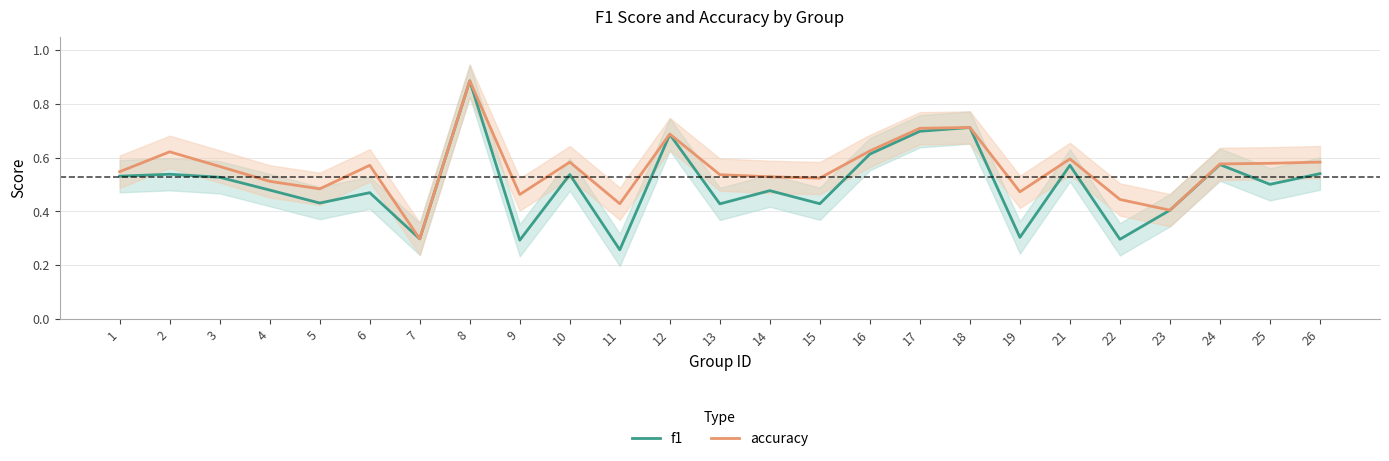

True or false: f1 and accuracy intersect in this chart.

False